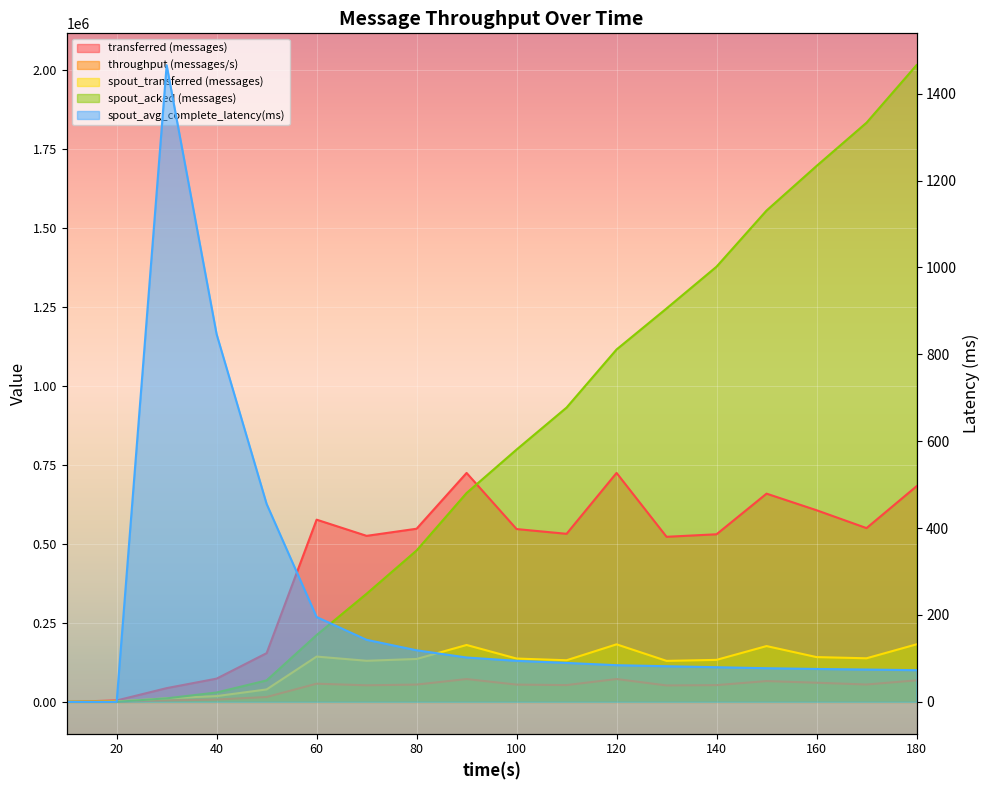

What is the difference between the throughput (messages/s) values at 150 and 10?

65759.0